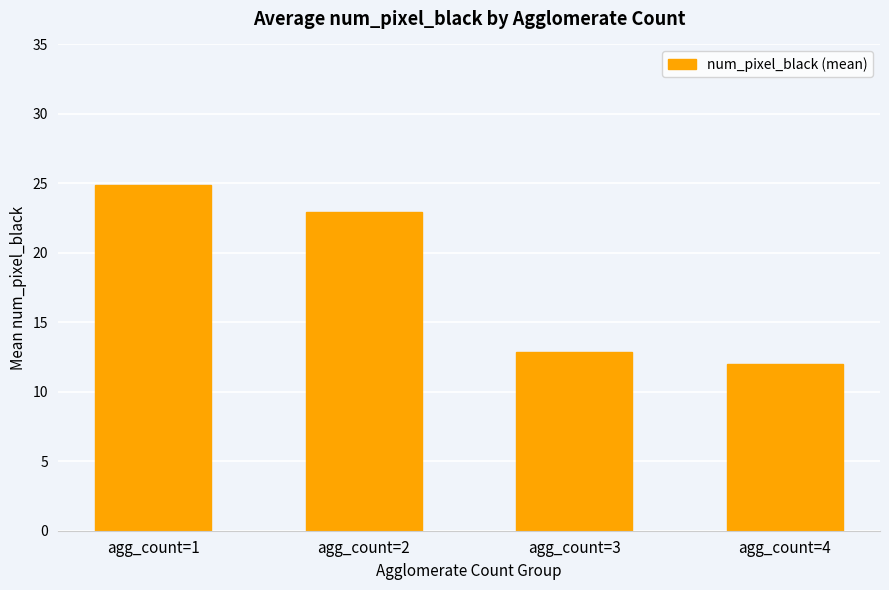

What is the sum of all values?

72.7